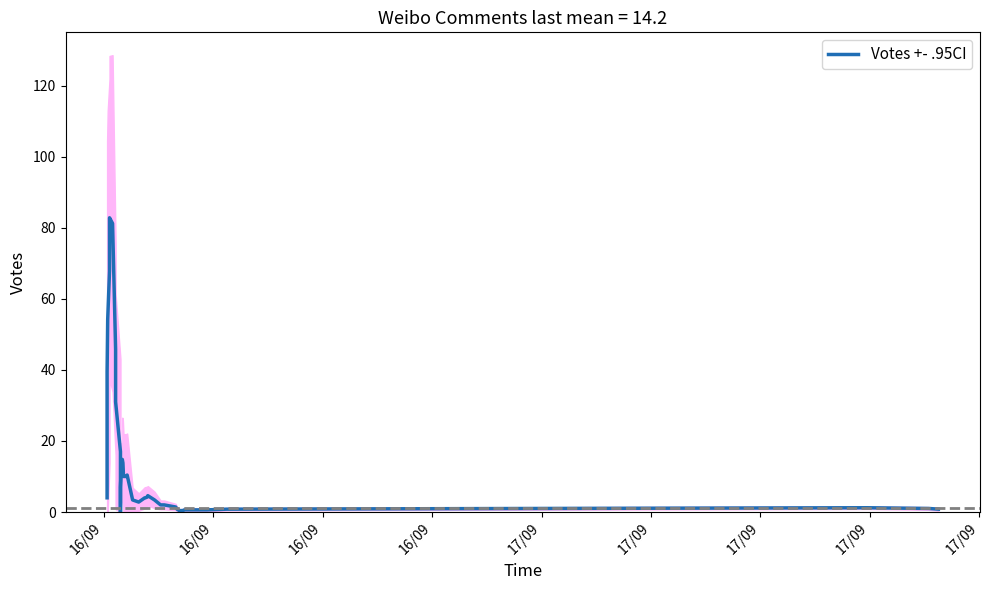

Reading left to right, list all the values displayed in this chart.

4.0	39.4	54.2	67.8	82.8	81.2	45.8	31.0	17.0	1.8	0.0	3.8	7.0	11.2	11.2	11.4	14.8	13.8	10.0	10.0	10.4	3.4	2.8	4.0	4.0	4.2	4.6	3.4	2.0	2.0	1.4	0.8	0.4	0.4	0.6	0.6	0.8	1.2	1.0	0.8